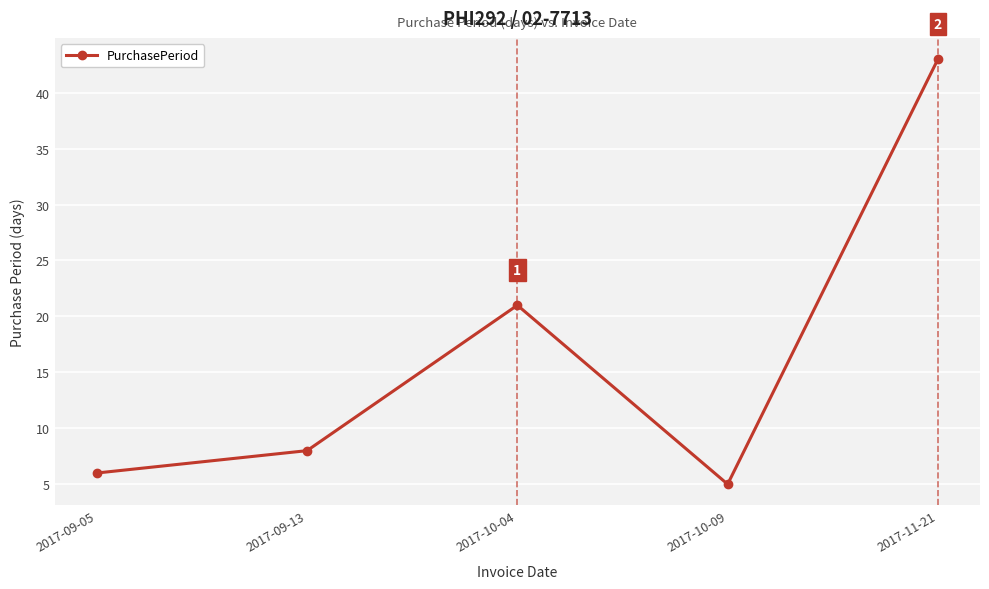

What is the maximum value shown in the chart?

43